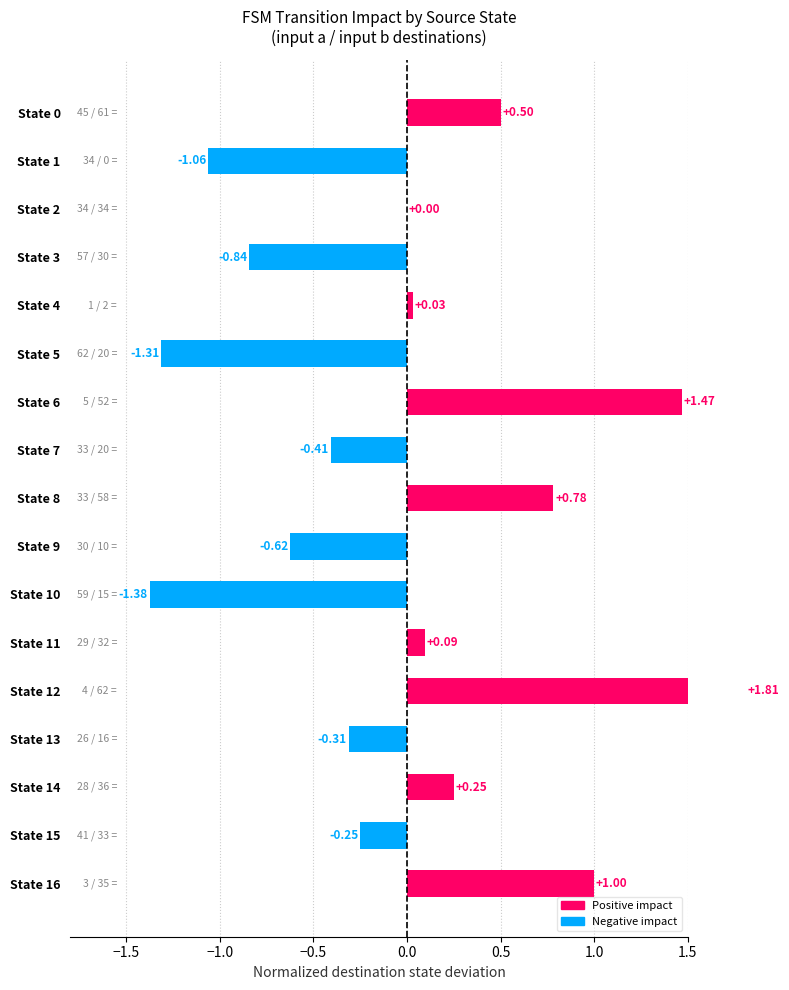

Is it true that the value at State 11 is 0.0?

False